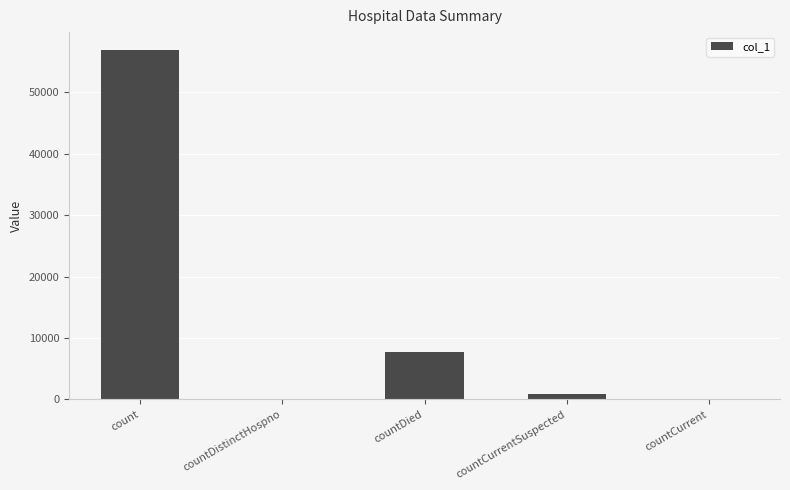

The chart shows a value of 0 at countCurrent. True or false?

True